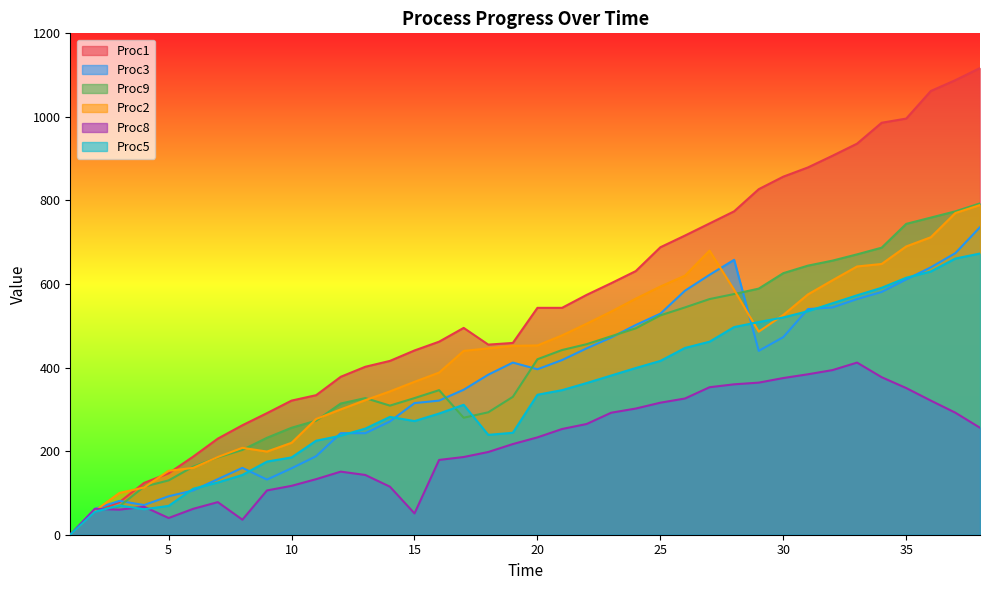

Reading right to left, what are all the values shown in this chart?

Proc1: 38=1117	37=1088	36=1062	35=996	34=986	33=936	32=907	31=879	30=857	29=827	28=774	27=745	26=716	25=688	24=631	23=602	22=574	21=543	20=543	19=459	18=455	17=495	16=462	15=441	14=416	13=402	12=378	11=334	10=321	9=291	8=262	7=230	6=187	5=147	4=124	3=78	2=56	1=0
Proc3: 38=736	37=674	36=640	35=611	34=581	33=564	32=544	31=540	30=473	29=440	28=658	27=622	26=584	25=529	24=502	23=472	22=446	21=418	20=396	19=412	18=383	17=347	16=321	15=315	14=271	13=243	12=243	11=188	10=159	9=132	8=160	7=133	6=106	5=92	4=71	3=81	2=62	1=0
Proc9: 38=793	37=774	36=759	35=744	34=687	33=671	32=656	31=644	30=626	29=589	28=576	27=564	26=544	25=525	24=494	23=475	22=456	21=442	20=420	19=330	18=293	17=280	16=346	15=327	14=309	13=327	12=314	11=273	10=256	9=232	8=203	7=185	6=163	5=130	4=115	3=68	2=58	1=0
Proc2: 38=789	37=770	36=712	35=690	34=648	33=642	32=609	31=575	30=526	29=486	28=586	27=680	26=620	25=594	24=565	23=534	22=505	21=477	20=453	19=452	18=446	17=440	16=388	15=366	14=343	13=322	12=300	11=277	10=220	9=199	8=208	7=186	6=160	5=153	4=113	3=100	2=57	1=0
Proc8: 38=256	37=292	36=321	35=351	34=377	33=412	32=394	31=384	30=375	29=364	28=360	27=353	26=326	25=316	24=302	23=292	22=265	21=253	20=233	19=217	18=198	17=186	16=179	15=51	14=115	13=143	12=151	11=133	10=117	9=106	8=36	7=78	6=62	5=40	4=67	3=60	2=62	1=0
Proc5: 38=673	37=661	36=630	35=615	34=591	33=573	32=554	31=535	30=520	29=509	28=497	27=462	26=447	25=416	24=399	23=381	22=363	21=346	20=335	19=244	18=239	17=311	16=290	15=272	14=282	13=254	12=237	11=225	10=185	9=175	8=143	7=125	6=110	5=69	4=61	3=70	2=55	1=0